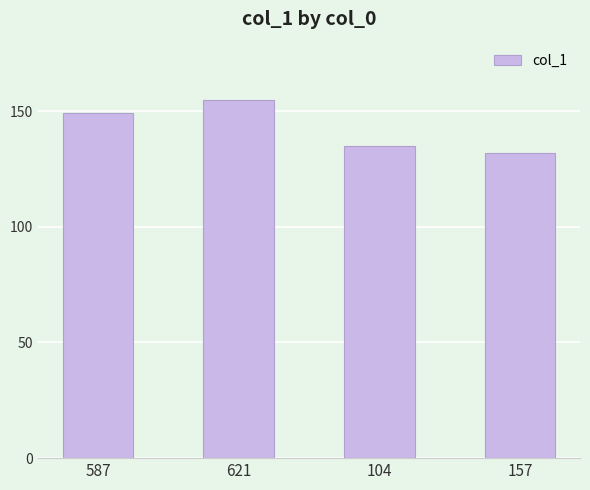

What position from the left is 587?

1